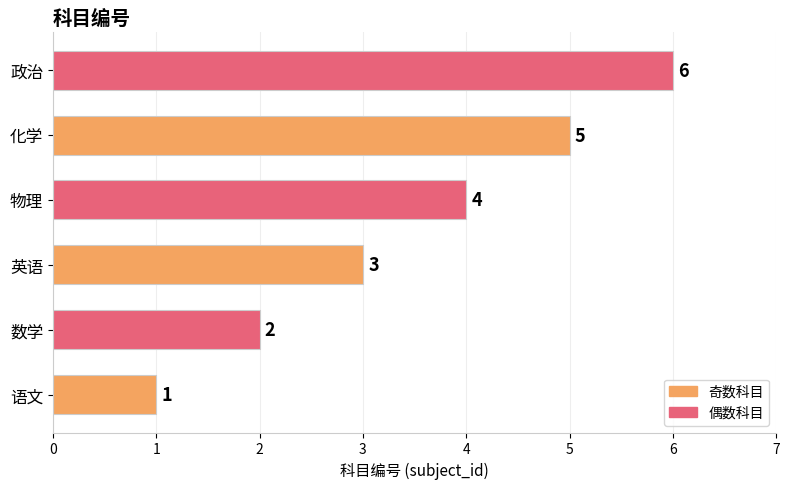

How many values are below 4?

3